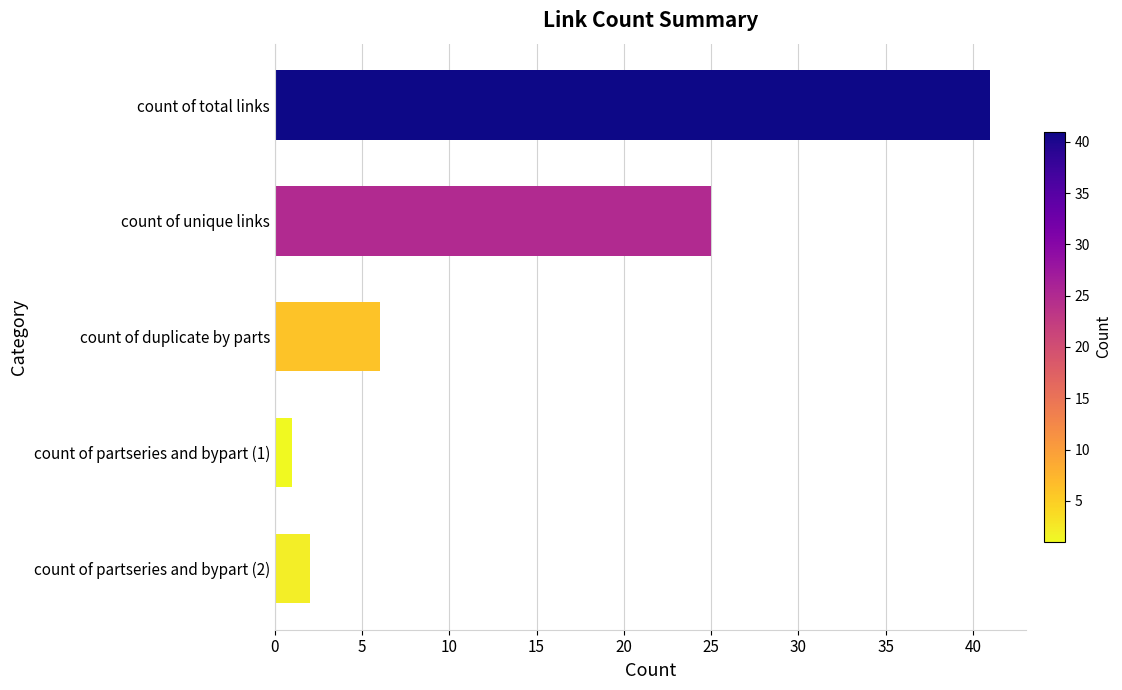

How many bars are there in total?

5